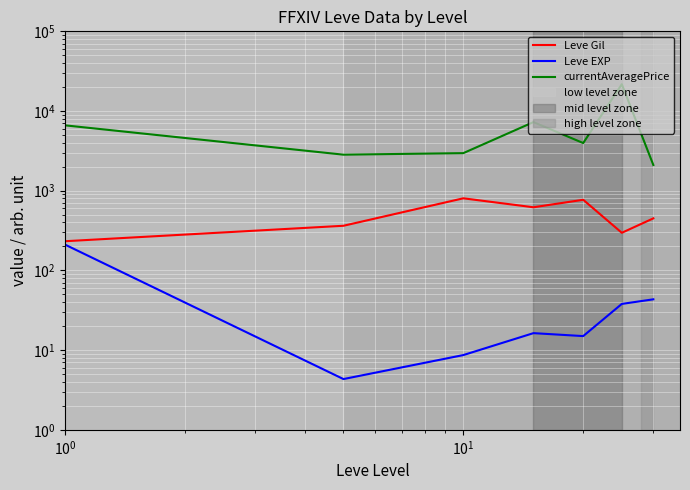

True or false: Leve EXP and currentAveragePrice cross at least once.

False